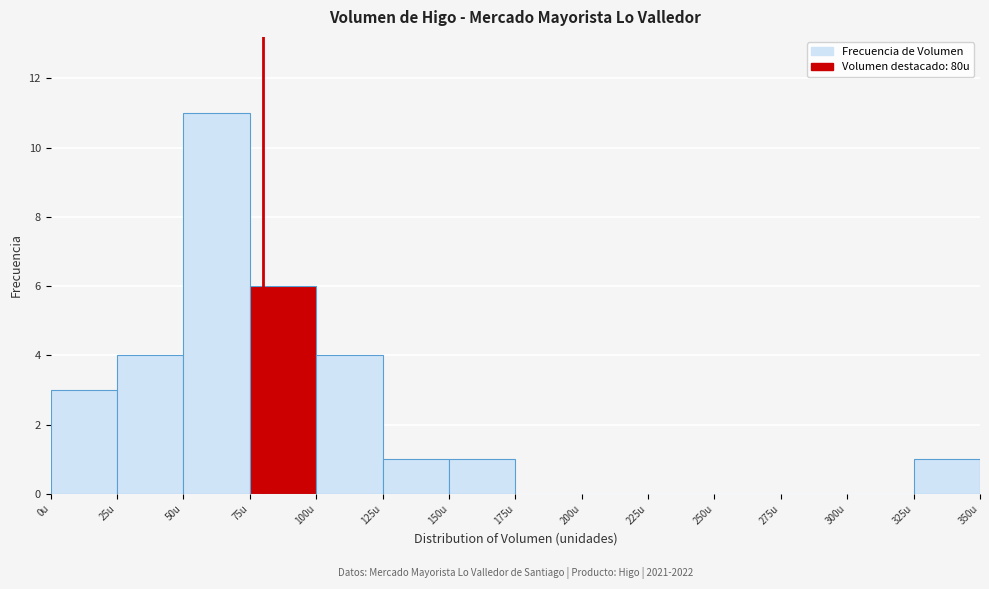

Which range on the x-axis has the tallest bar?

50 to 75